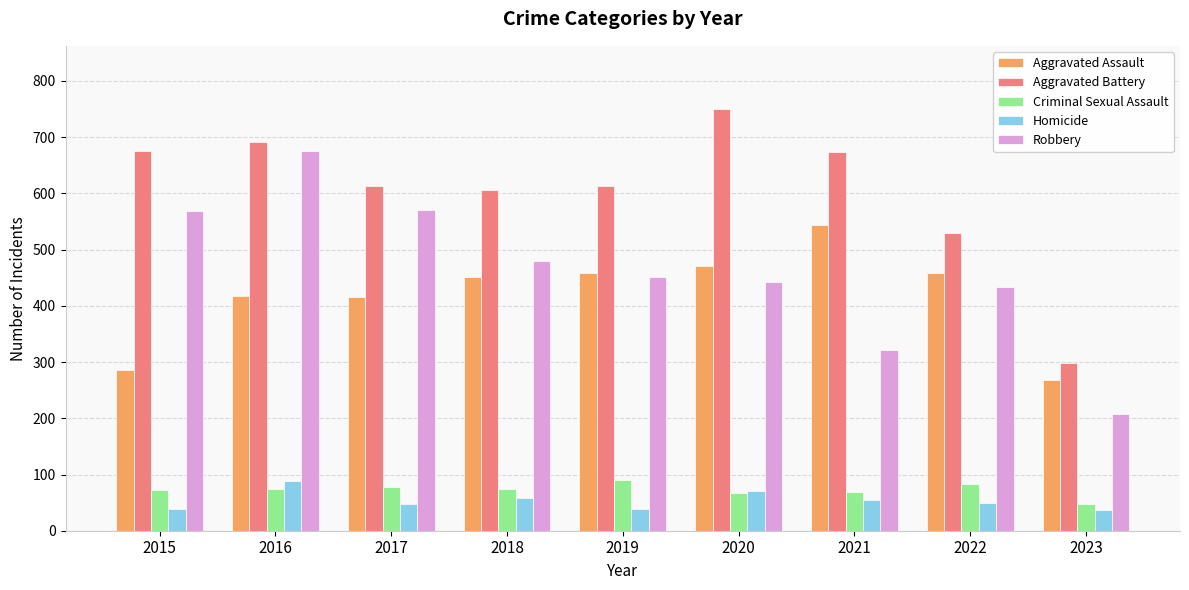

How many bars are there in each group?

5